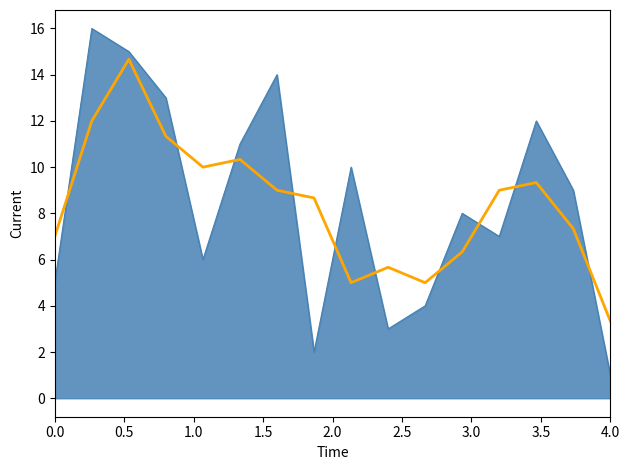

What is the minimum value shown in the chart?

1.0